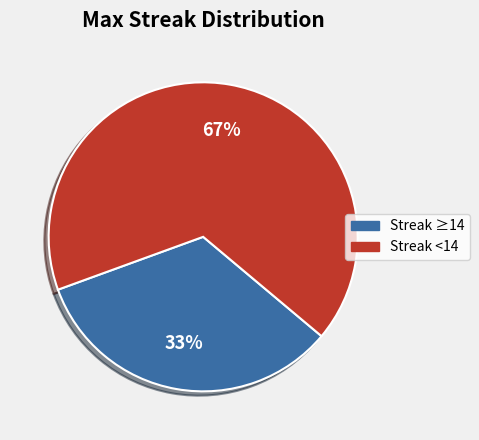

Approximately how many times larger is the value at Streak <14 compared to Streak ≥14?

2.0